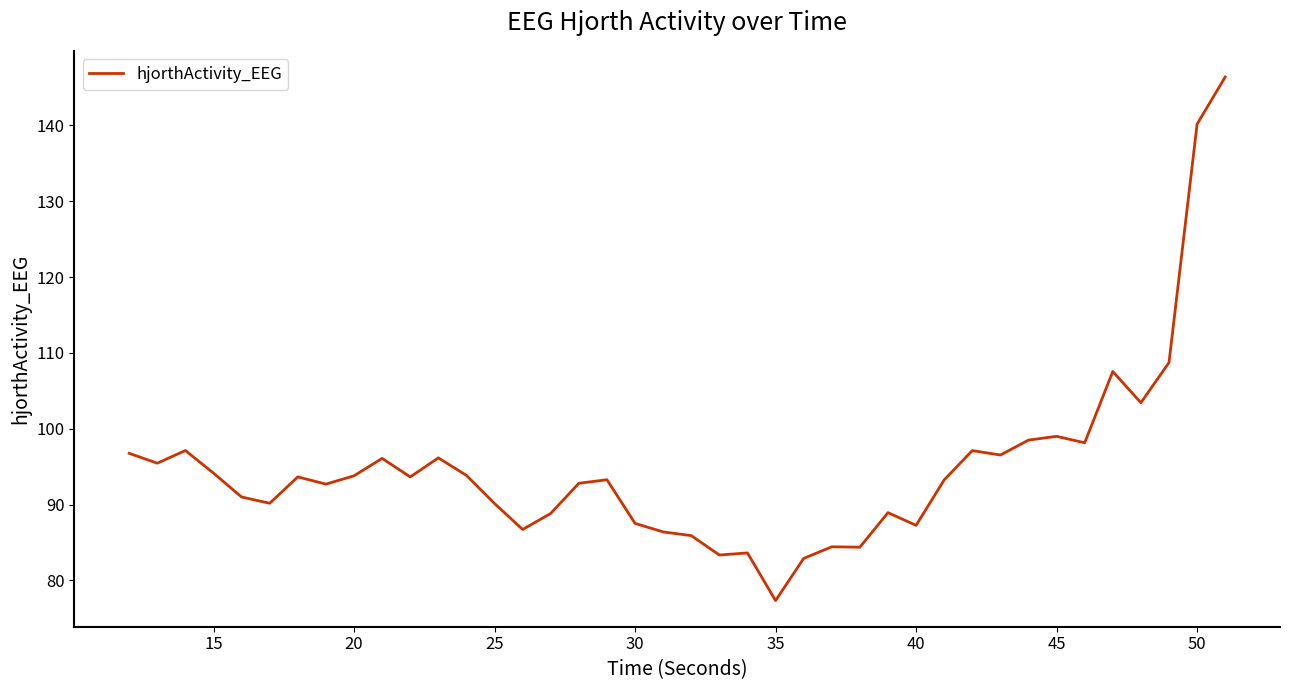

What is the smallest value displayed?

77.4